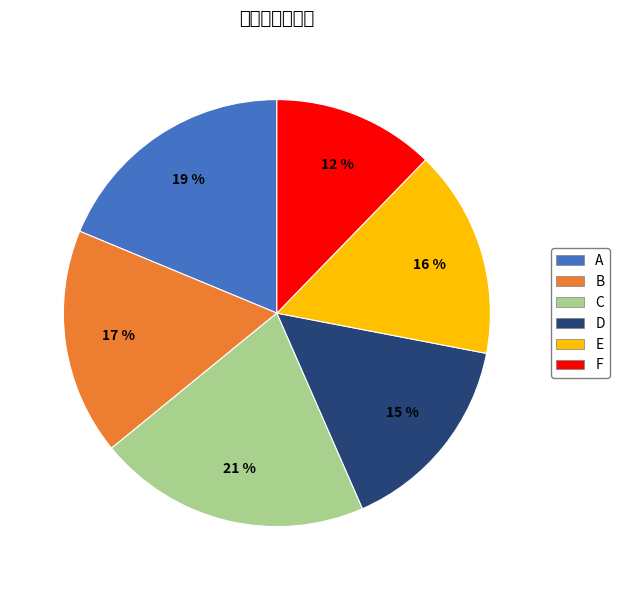

What portion of the pie excludes B?

82.8%